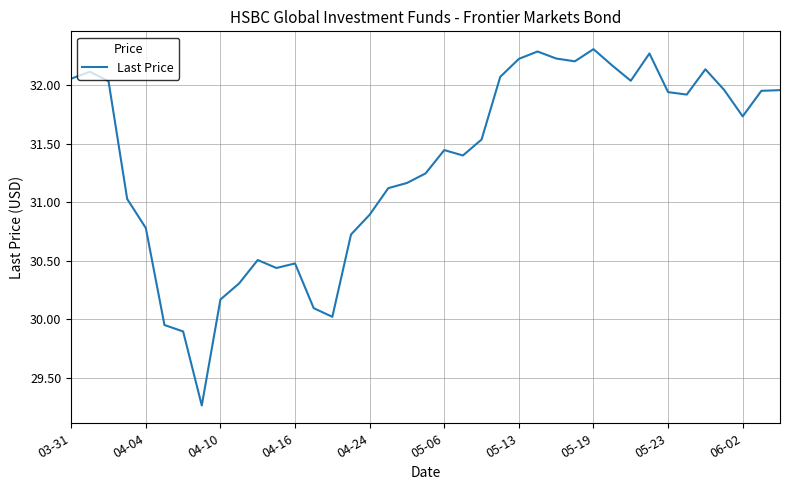

What is the greatest value displayed?

32.3